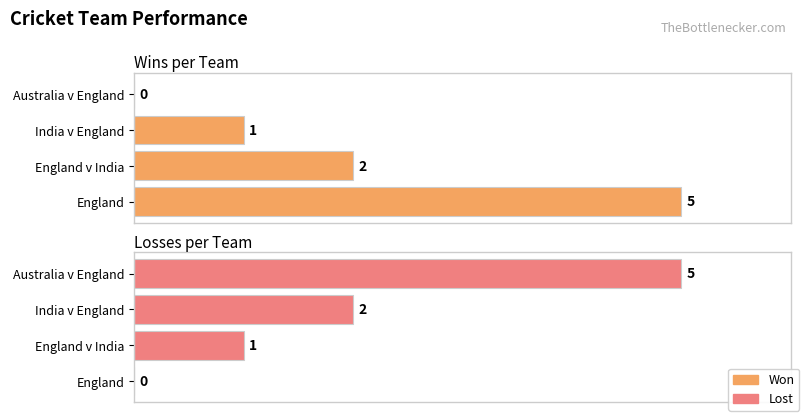

Between Australia v England and England v India, which is larger?

England v India